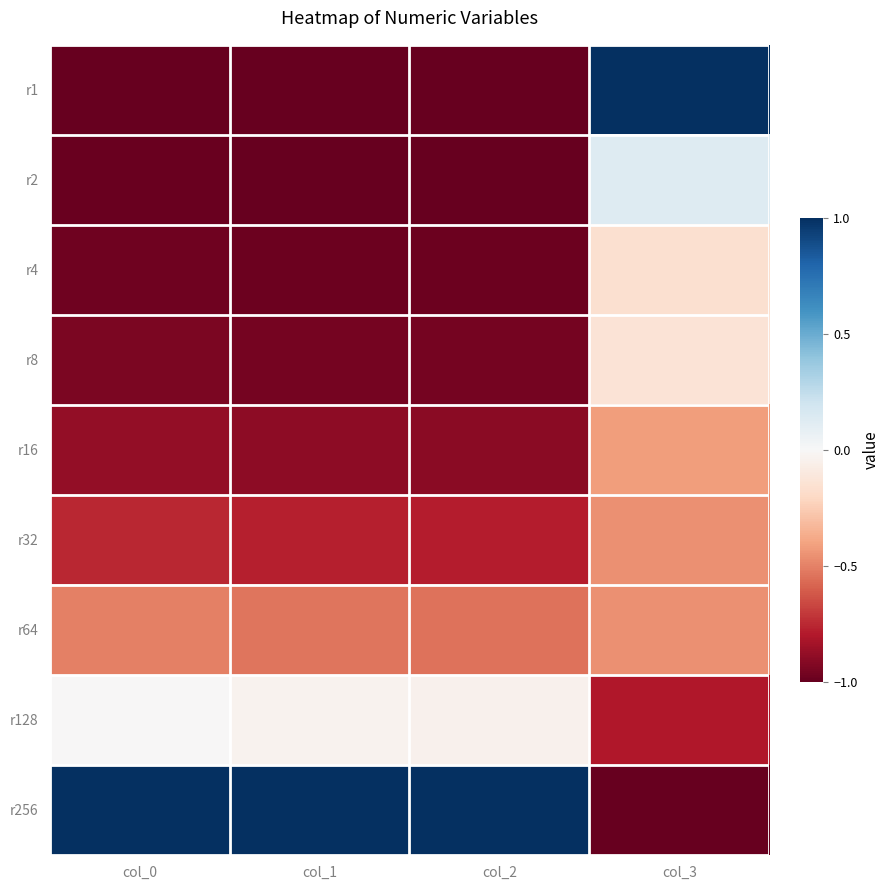

Rank the series at col_2 from highest to lowest value.

r256, r128, r64, r32, r16, r8, r4, r2, r1